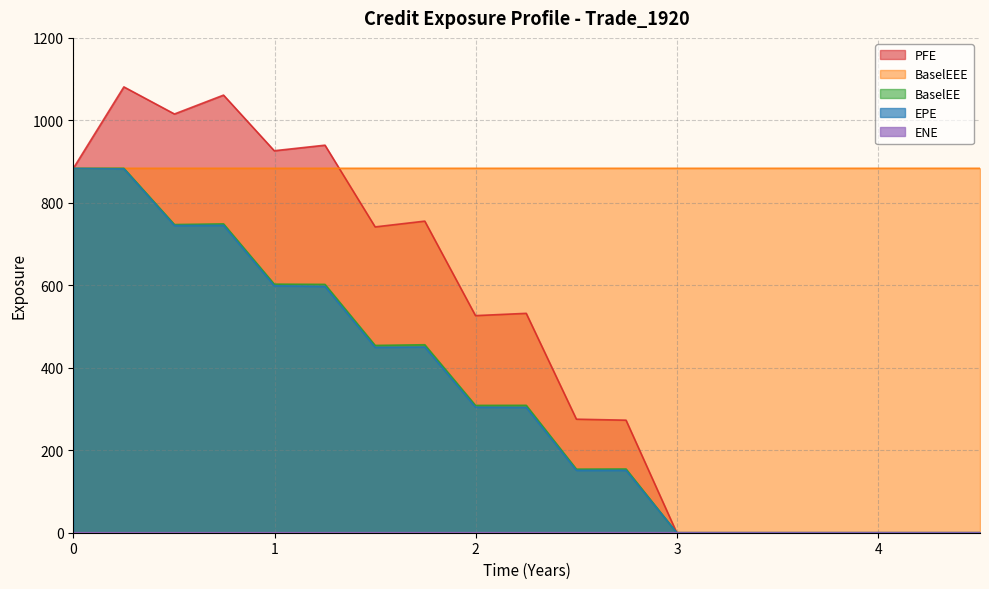

What is the difference between the maximum and minimum values in the BaselEE series?

883.8